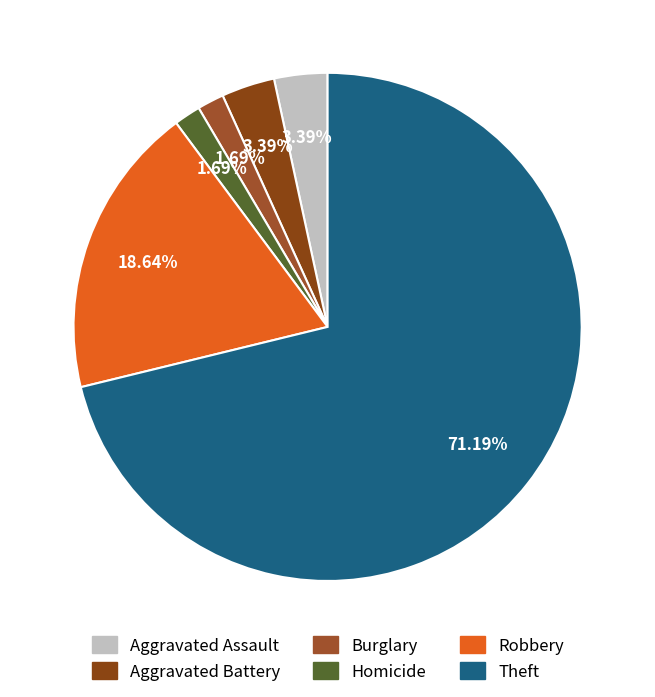

How much of the chart is everything except Theft?

28.8%